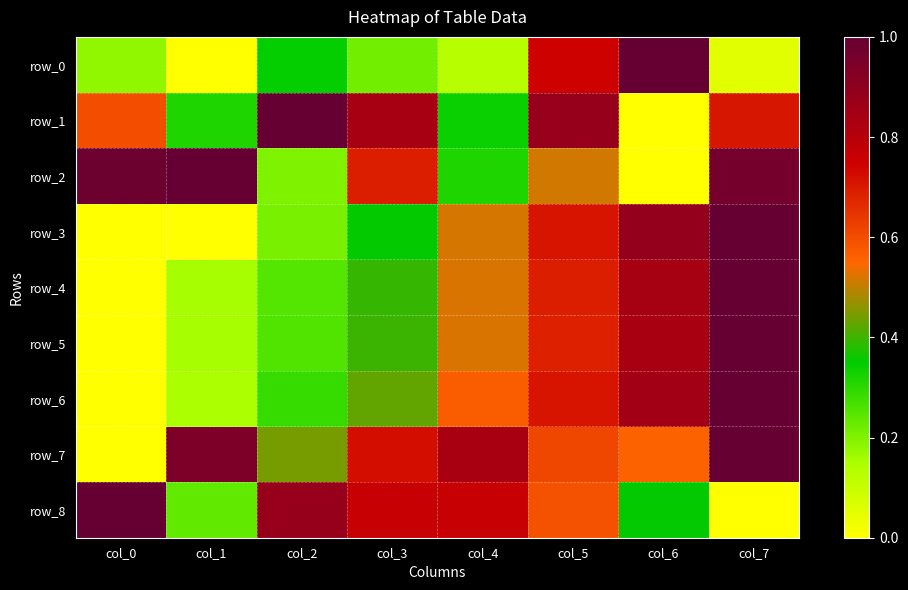

At how many categories does at least one series exceed 0?

8